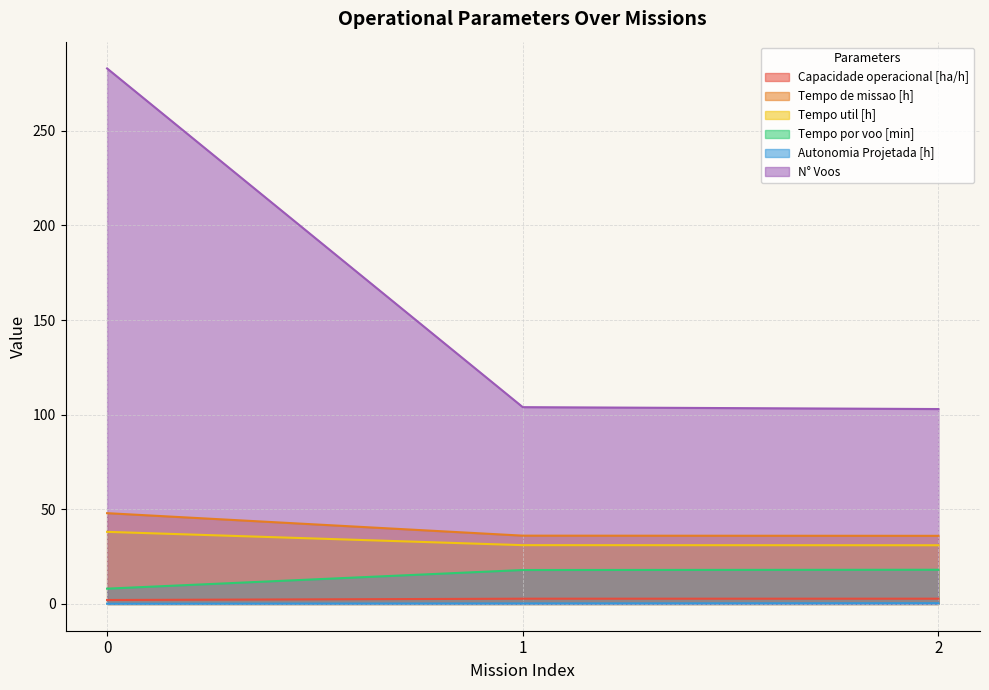

Reading left to right, what are all the values shown in this chart?

Capacidade operacional [ha/h]: 2.1	2.8	2.8
Tempo de missao [h]: 48.0	36.1	36.0
Tempo util [h]: 38.1	31.1	31.0
Tempo por voo [min]: 8.1	17.9	18.1
Autonomia Projetada [h]: 0.1	0.3	0.4
N° Voos: 283.0	104.0	103.0